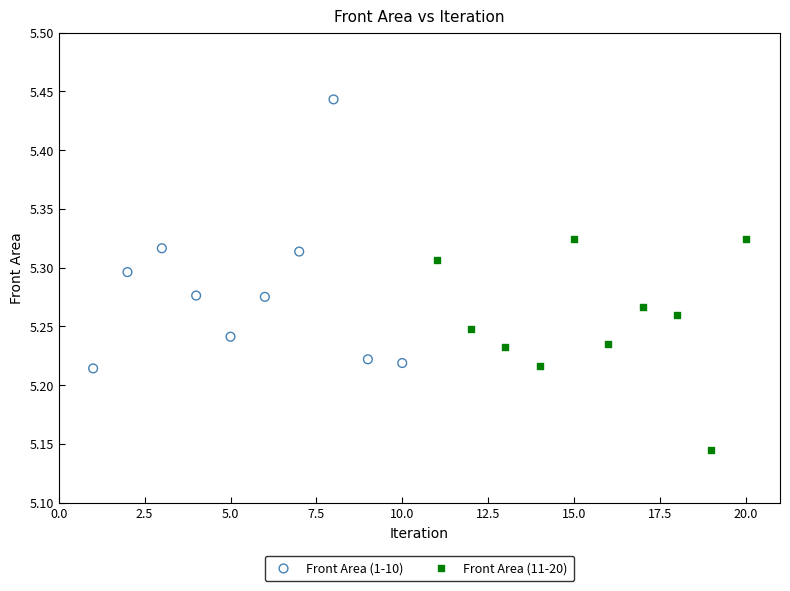

Which series reaches the minimum Y coordinate?

Front Area (11-20)